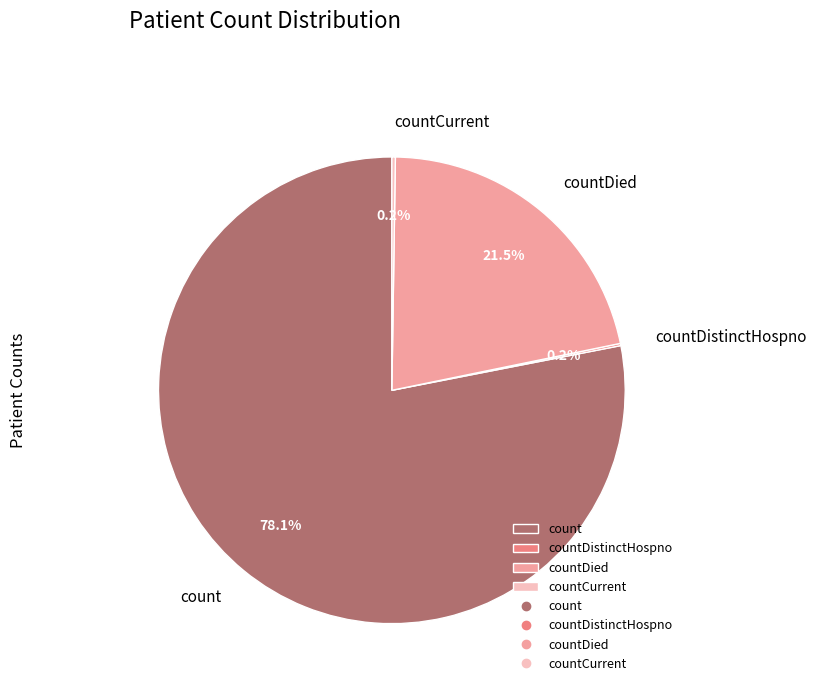

What is the majority slice?

count